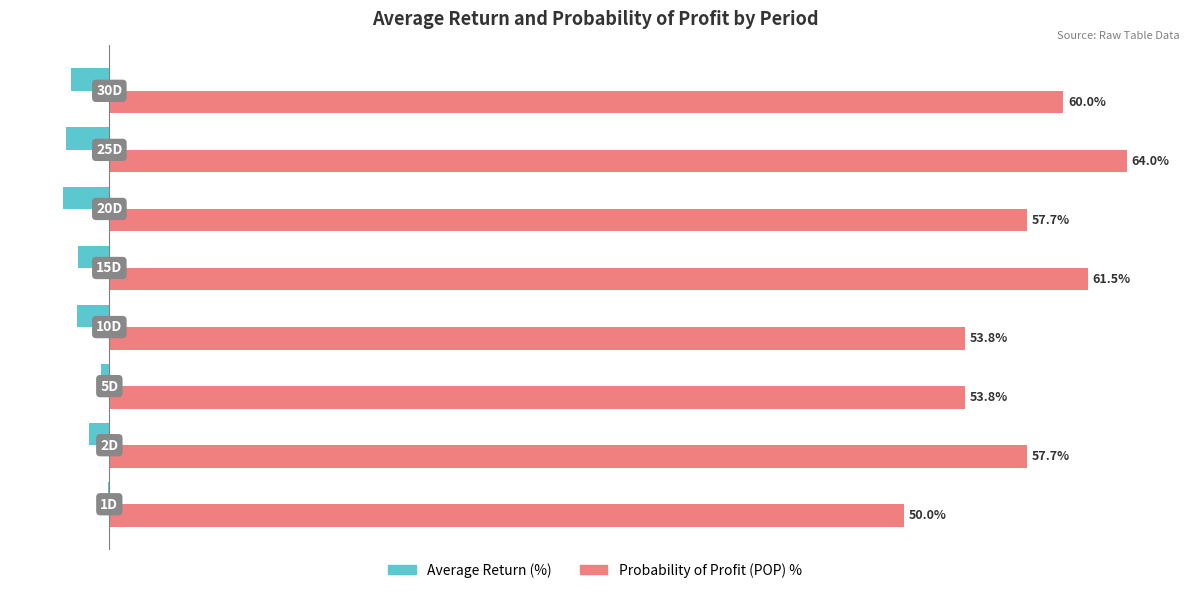

What are all the series names shown in the legend?

Average Return (%), Probability of Profit (POP) %